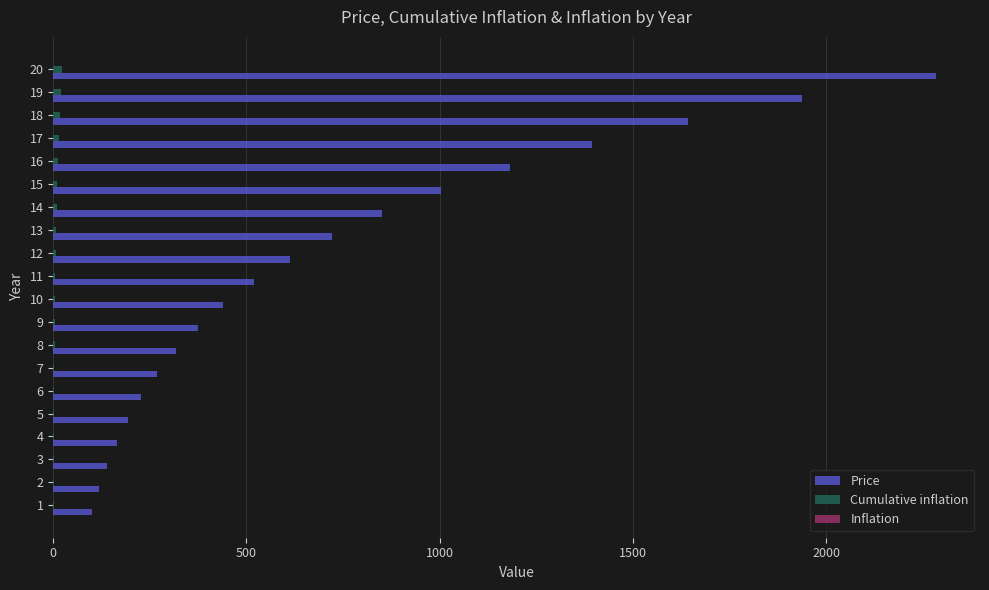

Which series has the largest total across all categories?

Price